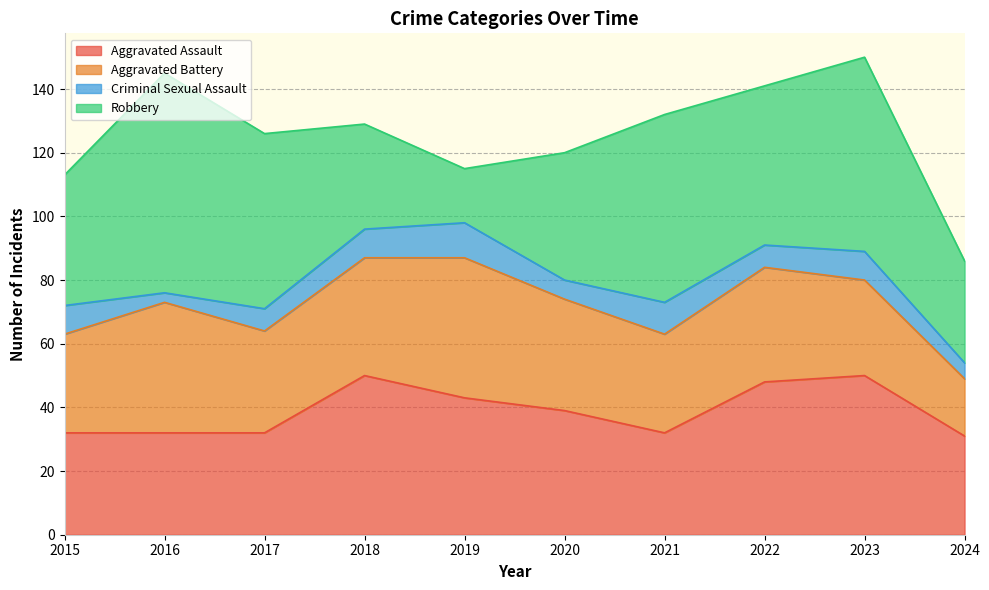

Between which two adjacent categories do Aggravated Assault and Aggravated Battery first intersect?

2015 and 2016